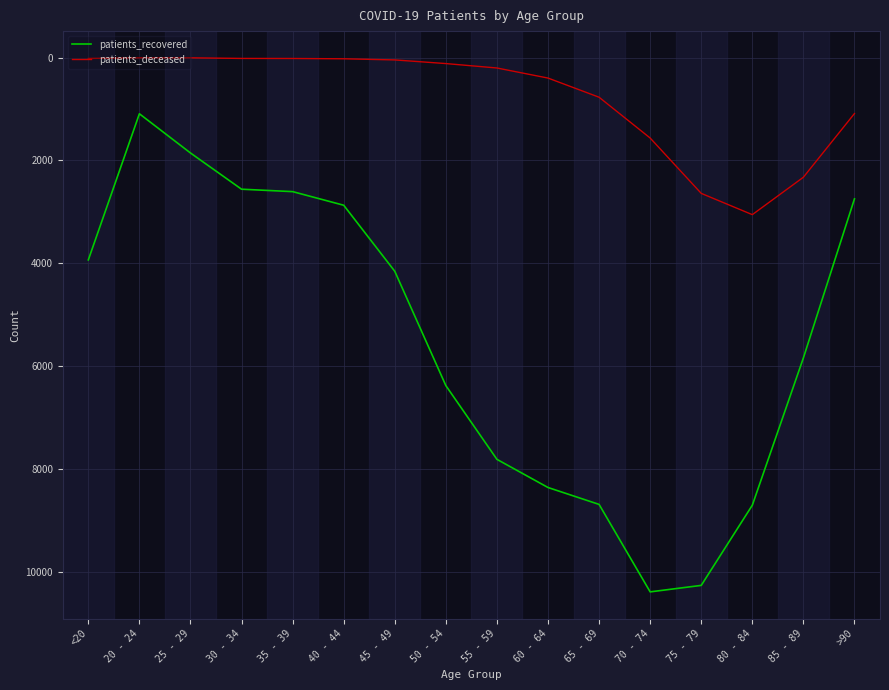

At which category is the sum across all series the highest?

75 - 79